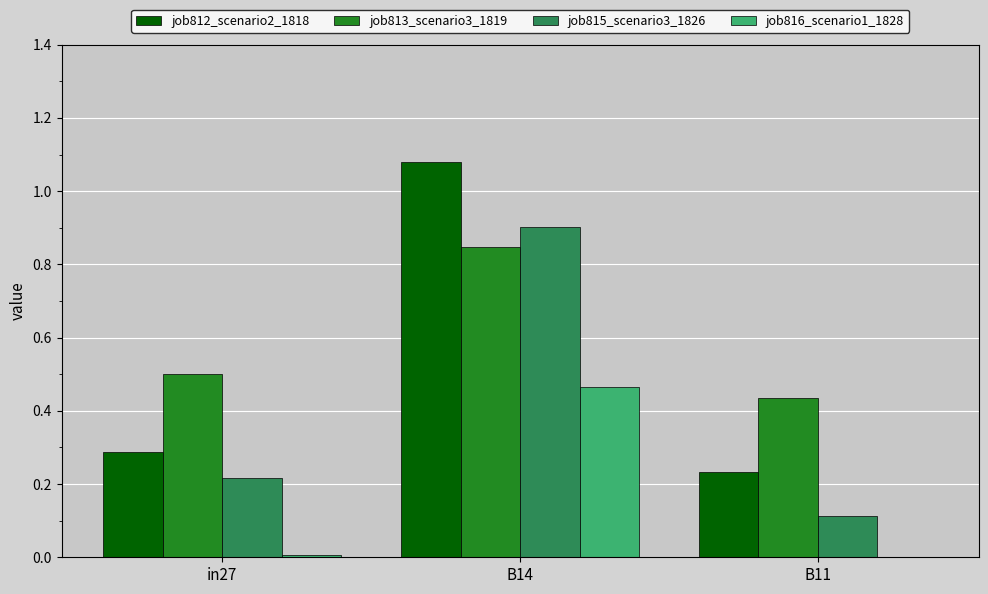

True or false: job812_scenario2_1818 has a value of 1.7 at B14.

False